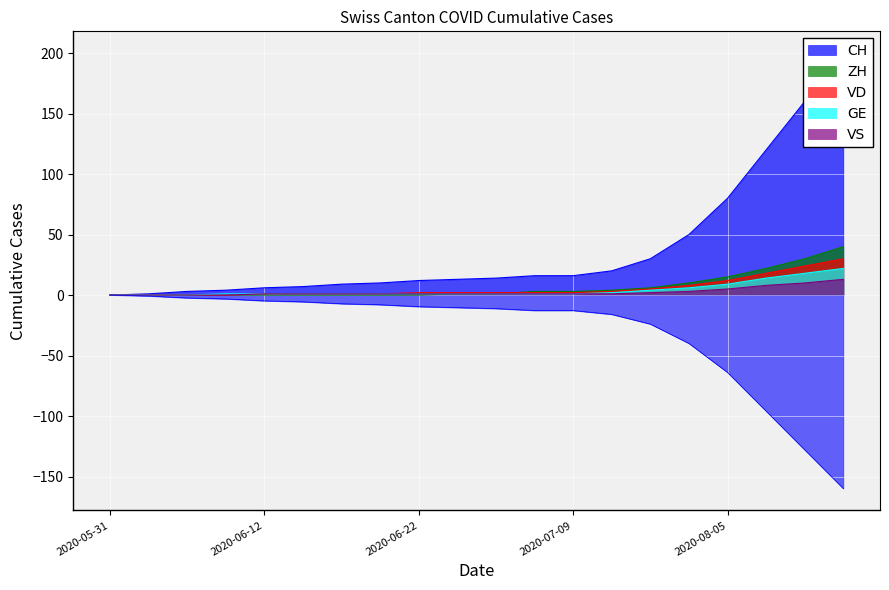

Which series has the widest spread of values?

CH